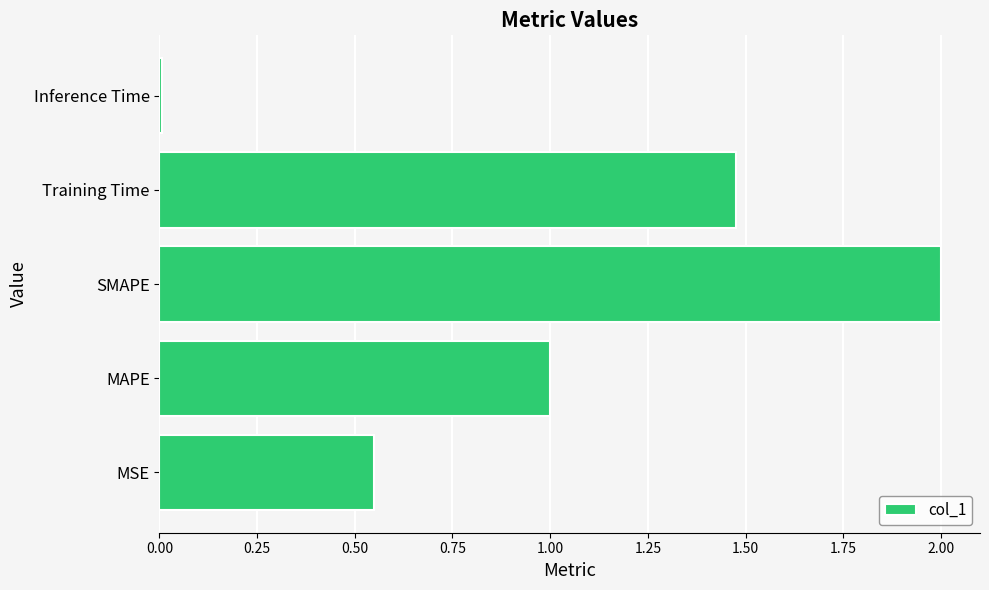

Where is the data nearest to the value 1?

MAPE